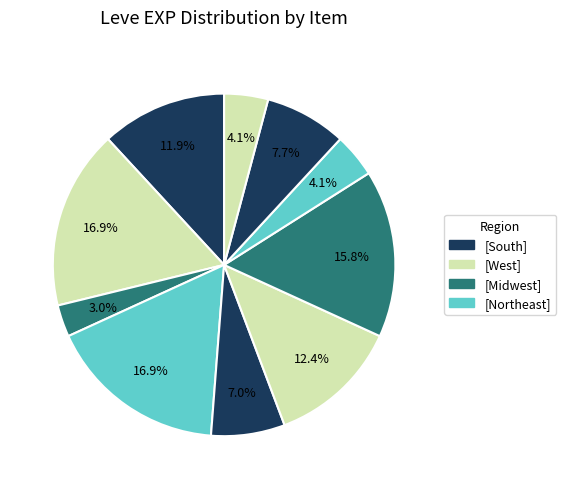

Is there any slice that represents more than half of the pie?

No